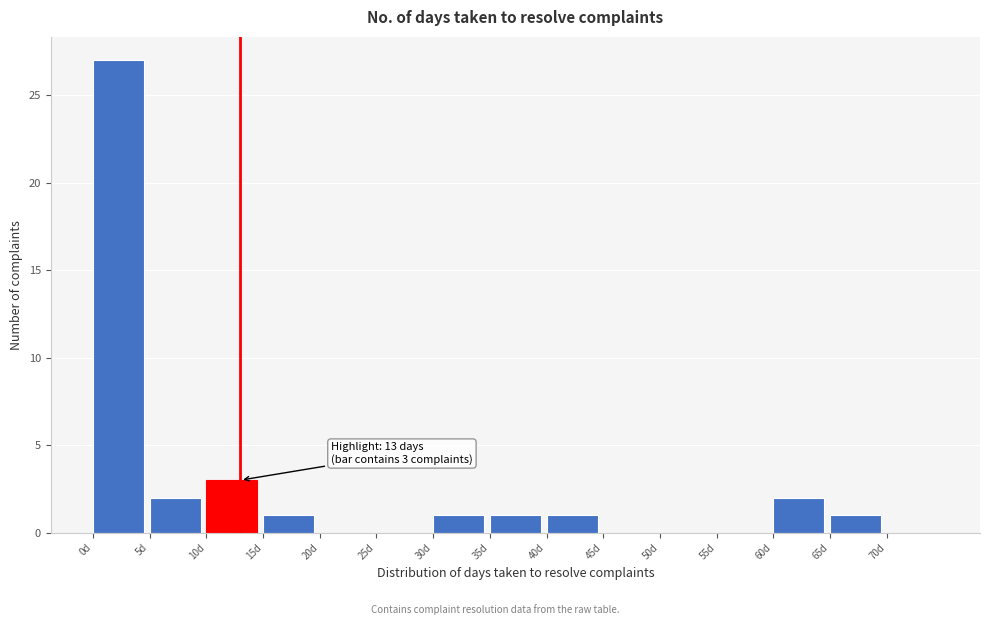

Over which range of the x-axis is the bar tallest?

0 to 5